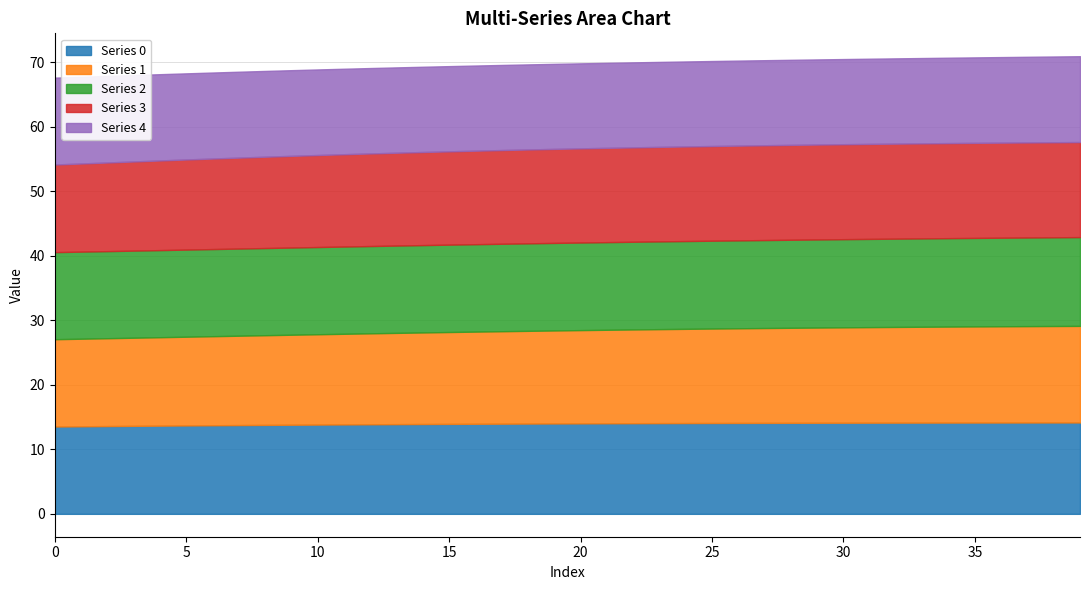

The 4 series shows 8.7 at 24. True or false?

False